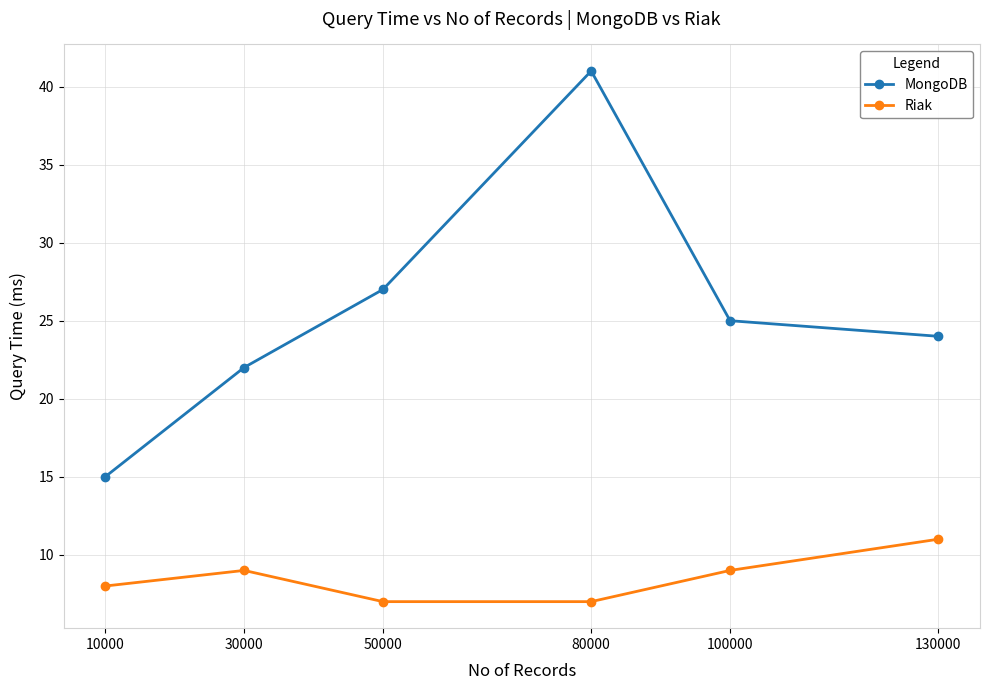

List the series in order of their peak value, lowest first.

Riak, MongoDB